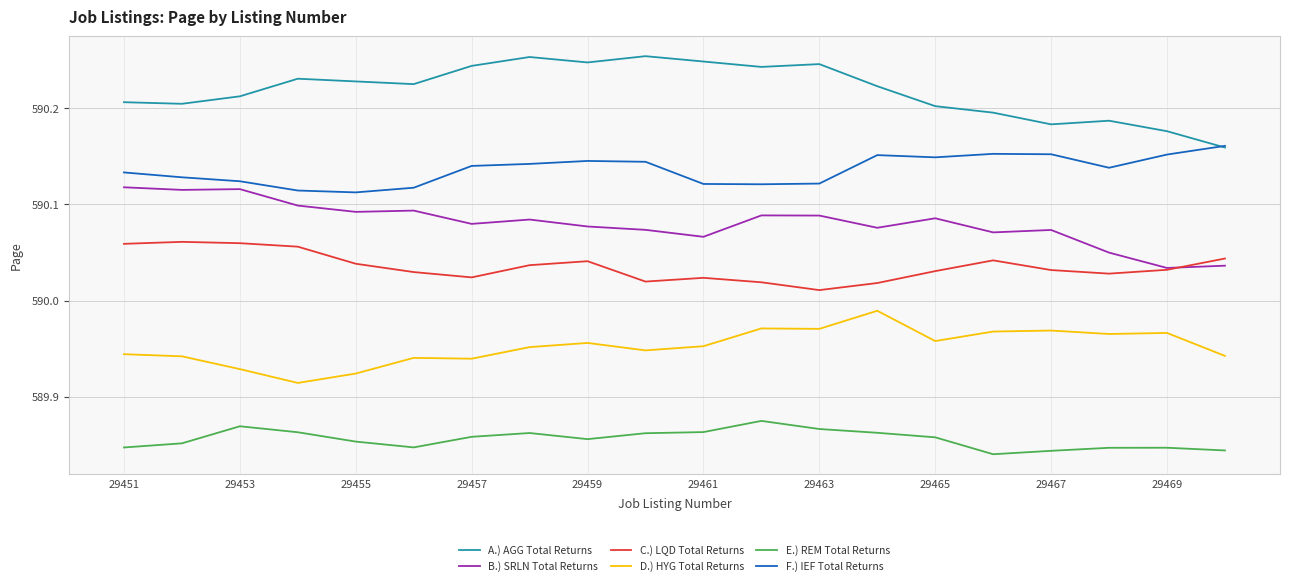

List the series in order of their peak value, highest first.

A.) AGG Total Returns, F.) IEF Total Returns, B.) SRLN Total Returns, C.) LQD Total Returns, D.) HYG Total Returns, E.) REM Total Returns